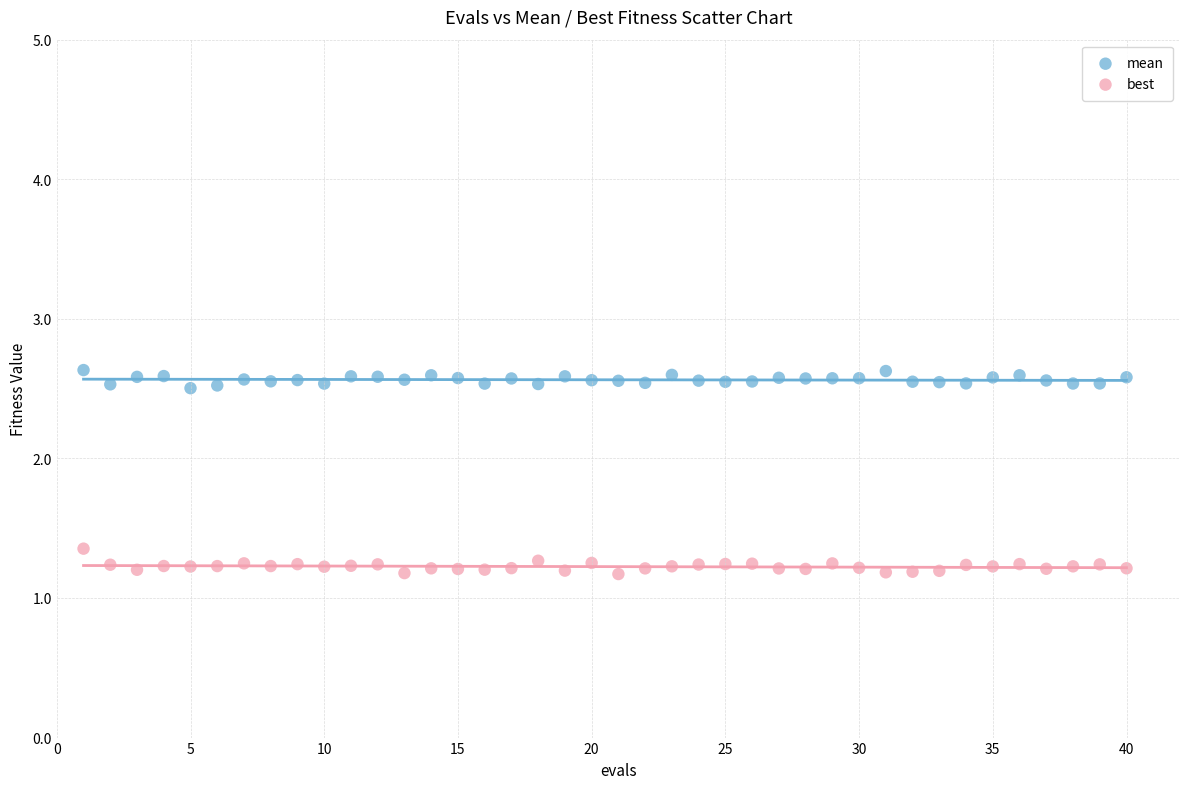

Which series reaches the maximum Y coordinate?

mean